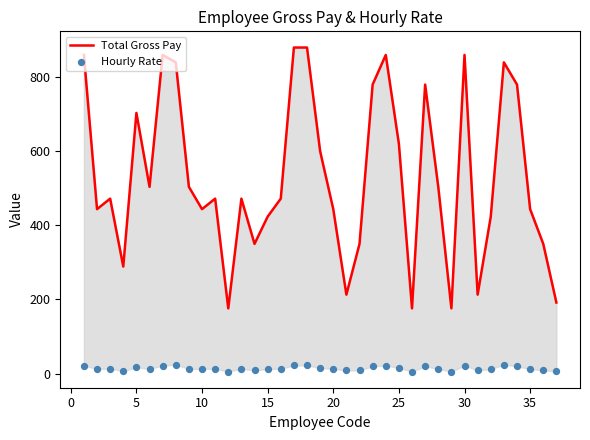

Is the value of Total Gross Pay at 13 greater than the value of Hourly Rate at 13?

Yes